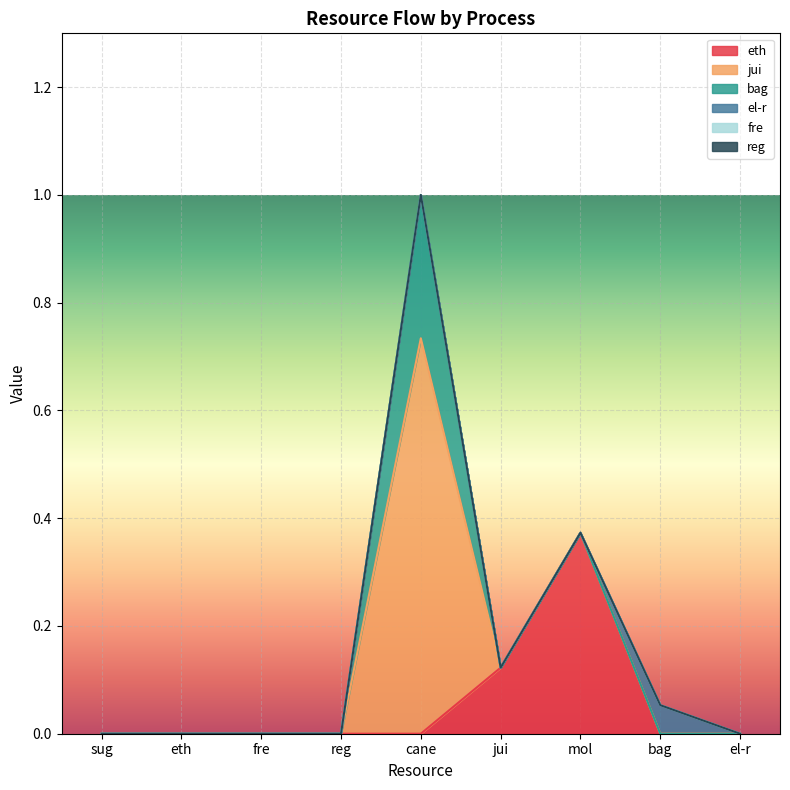

What are all the series names shown in the legend?

eth, jui, bag, el-r, fre, reg